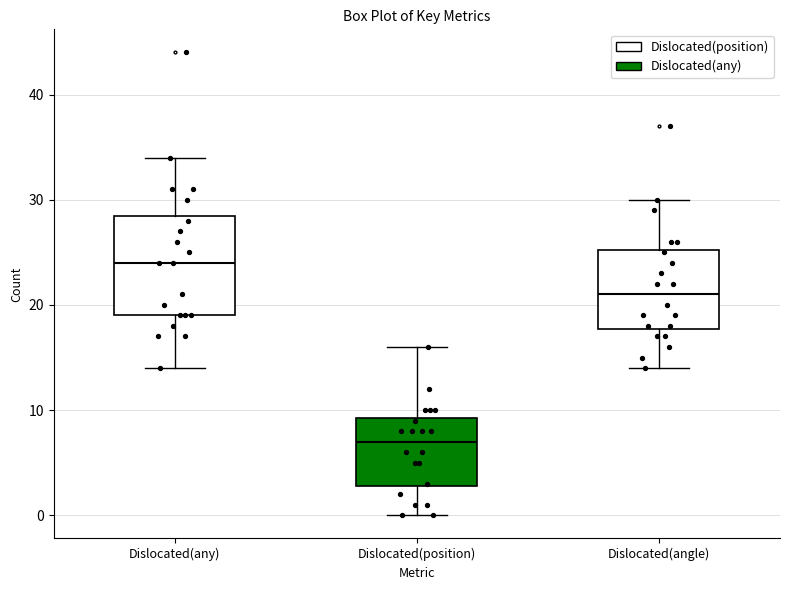

Which box is the tallest, from its lower edge to its upper edge?

Dislocated(any)